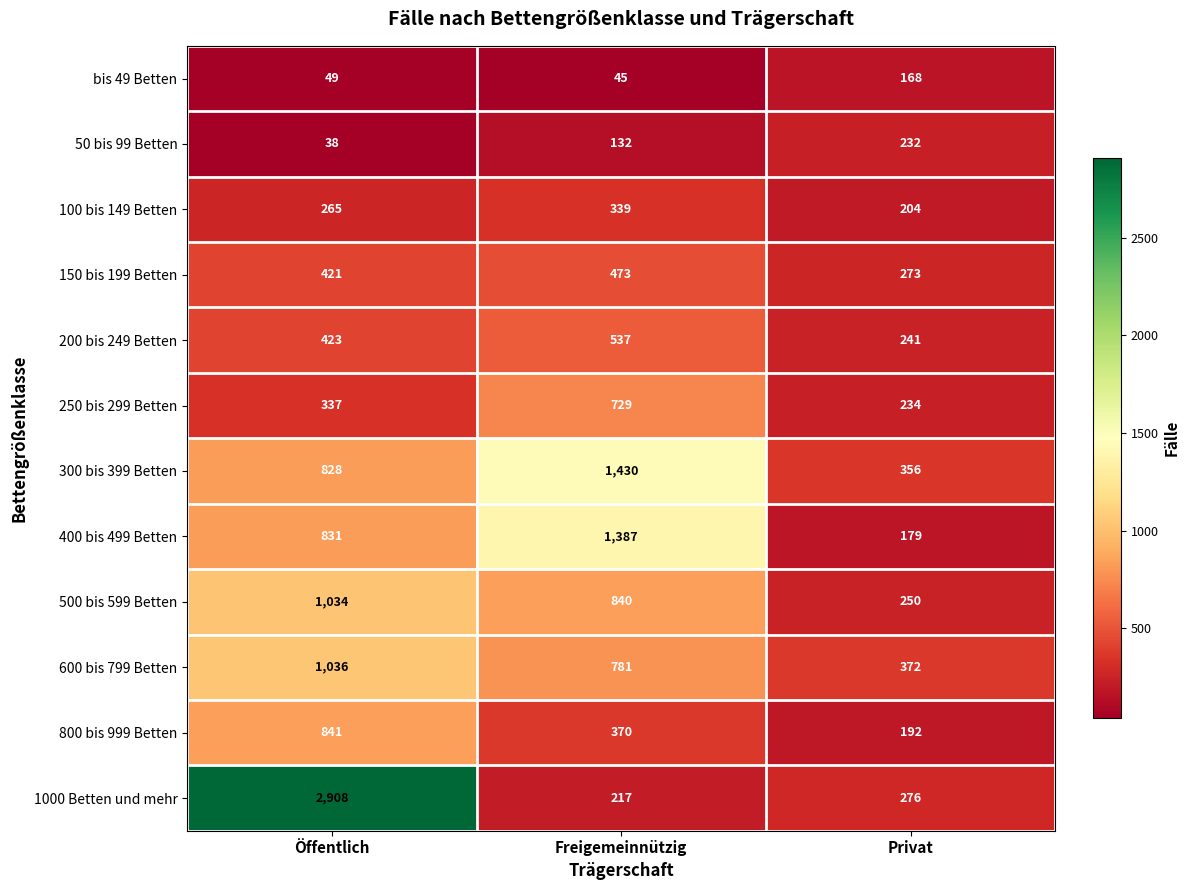

Count the 800 bis 999 Betten values in the range 192 to 841.

3